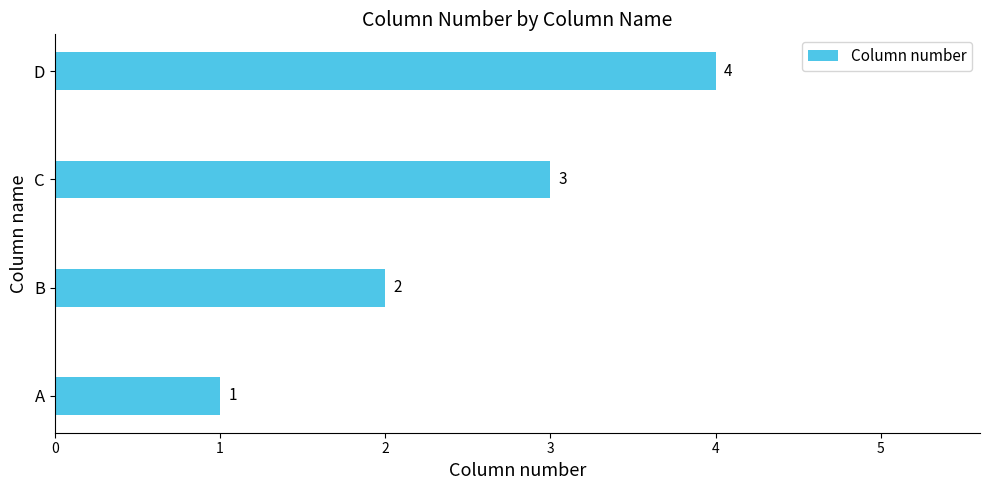

Does the chart contain any negative values?

No